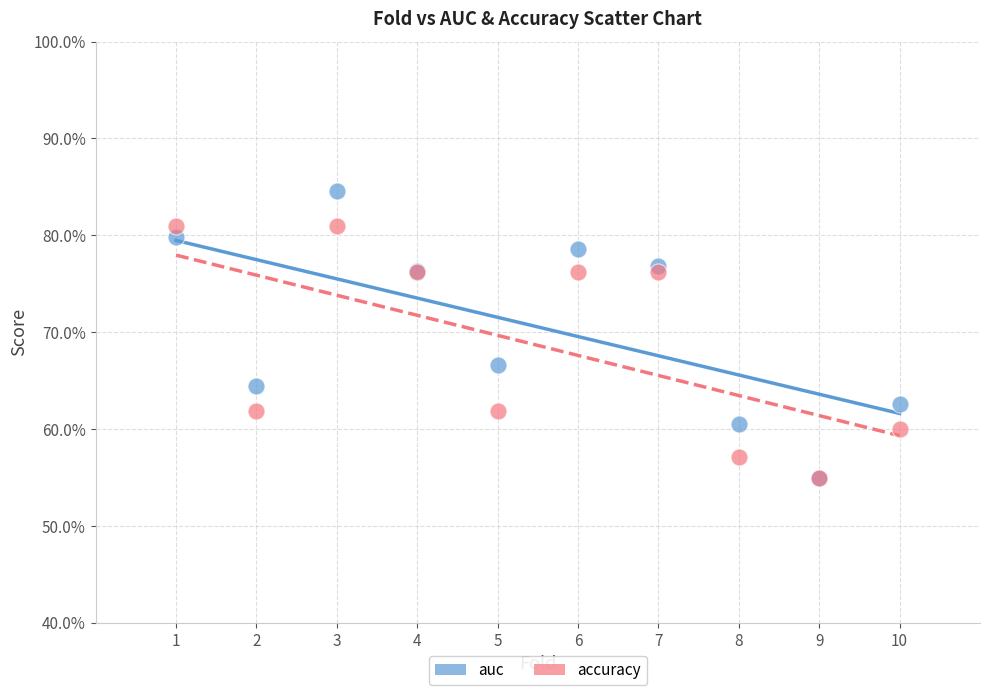

Which series contains the highest Y value?

auc